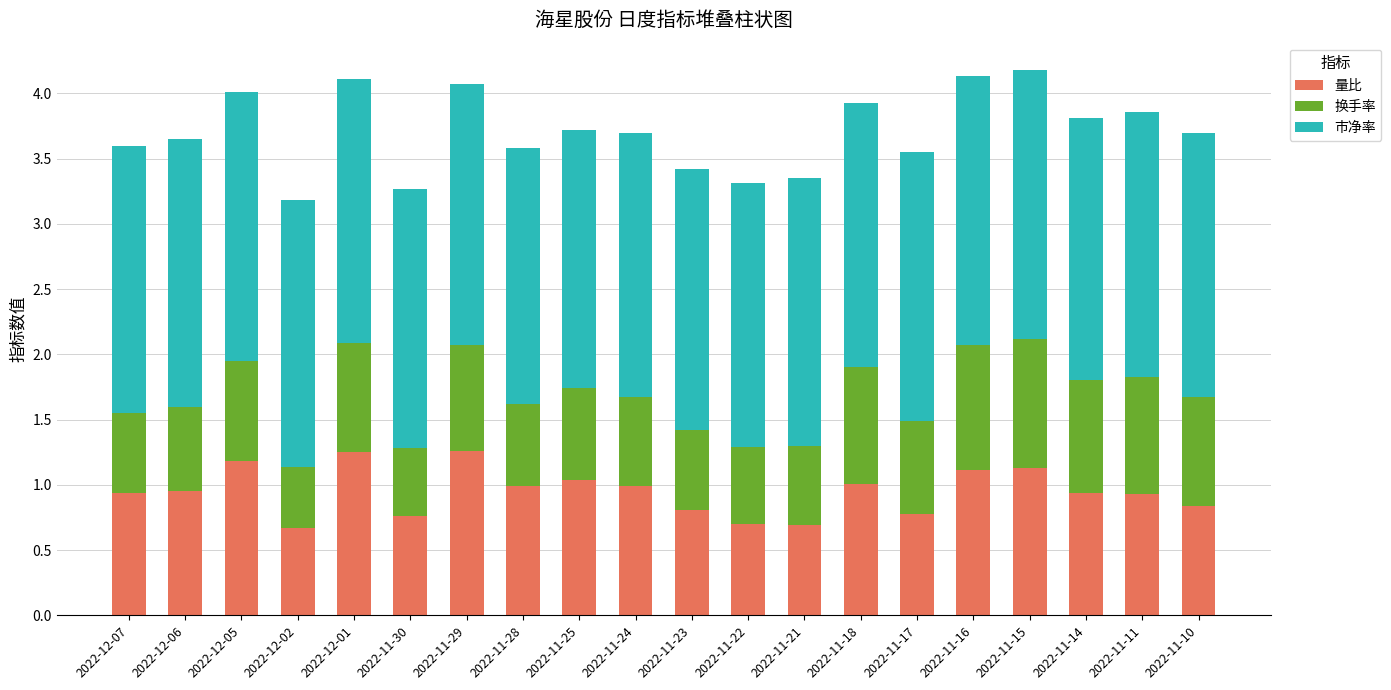

Is it true that 量比 equals 0.7 at 2022-11-22?

True